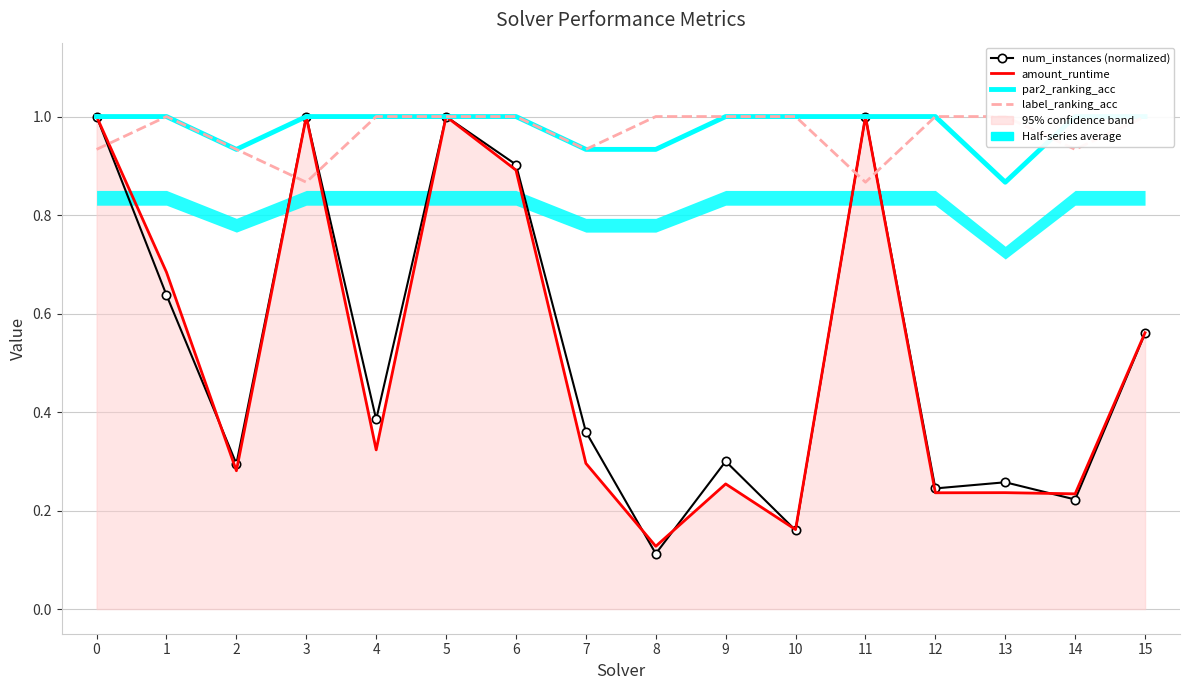

Which label corresponds to the smallest value in the chart?

8